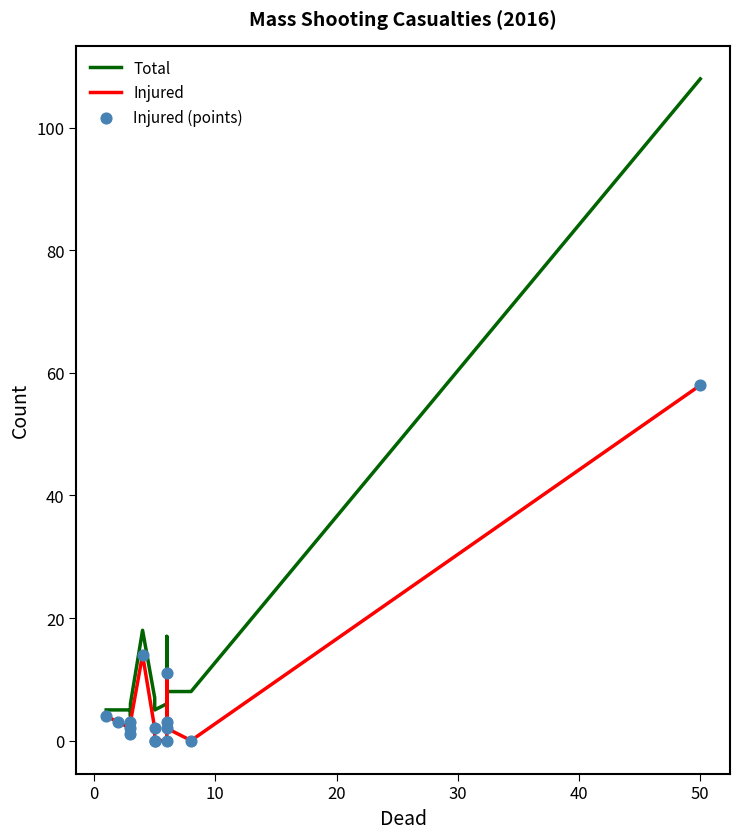

Is the value of Injured (points) at −10 greater than the value of Injured at 9?

Yes